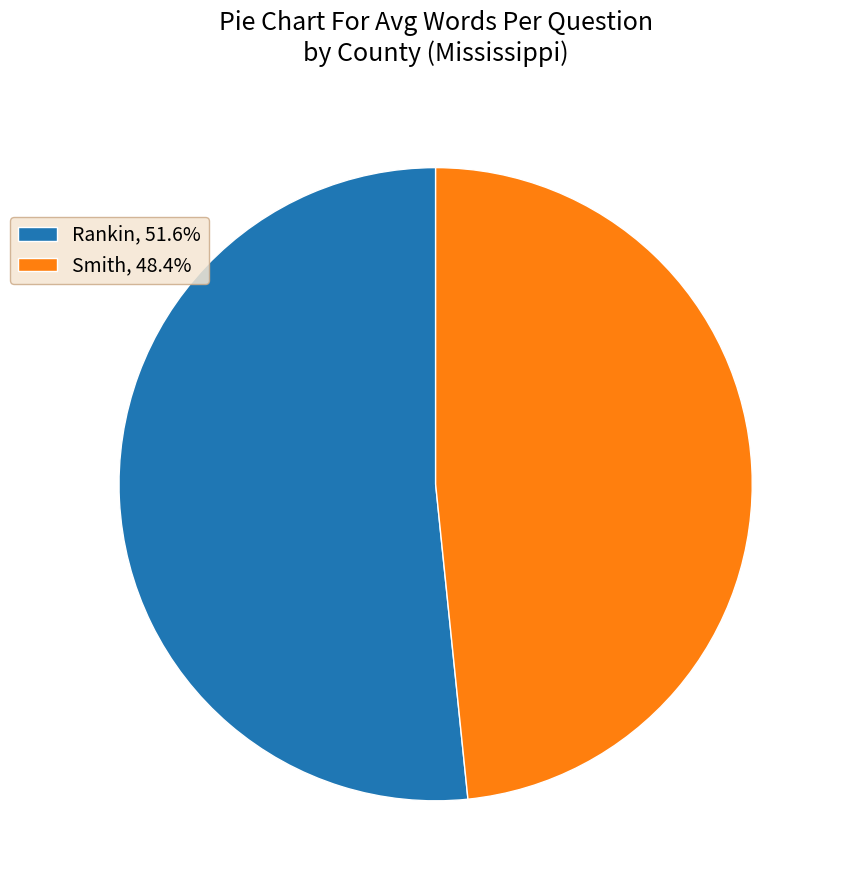

Does any single category account for the majority?

Yes